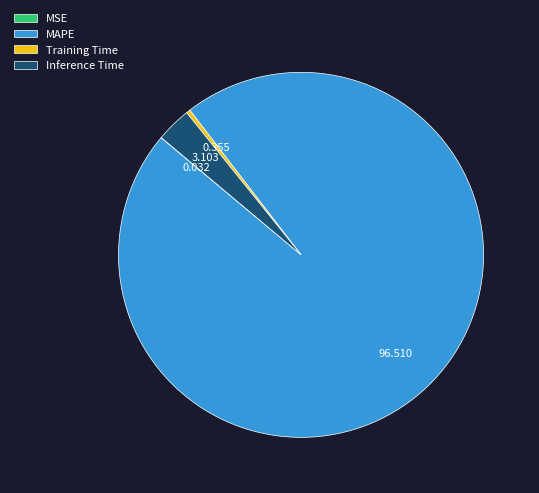

Is there any slice that represents more than half of the pie?

Yes